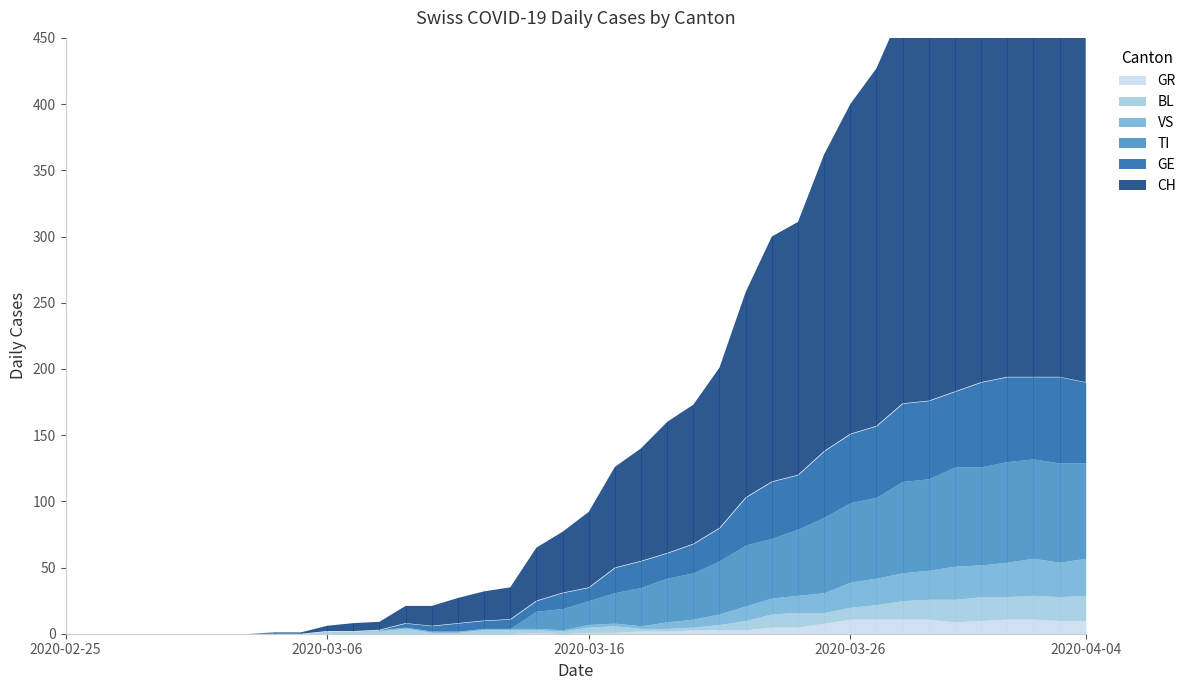

What is the difference between the highest and lowest values at 2020-03-18?

83